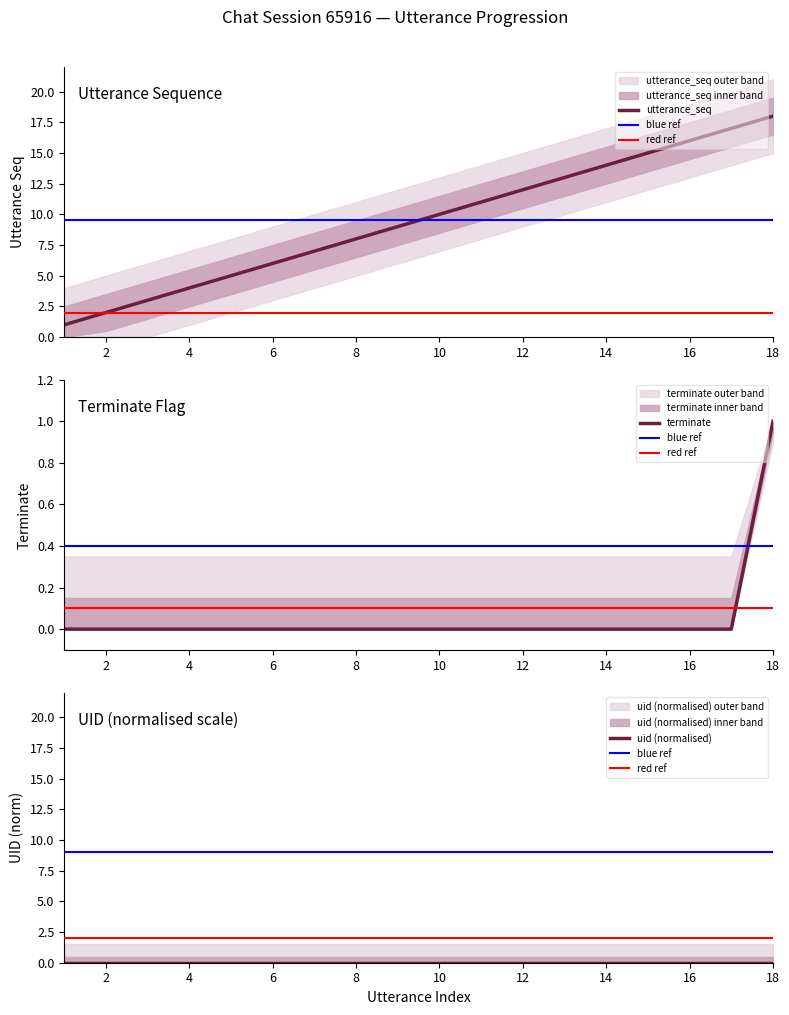

Is it true that terminate equals -1 at 15?

False